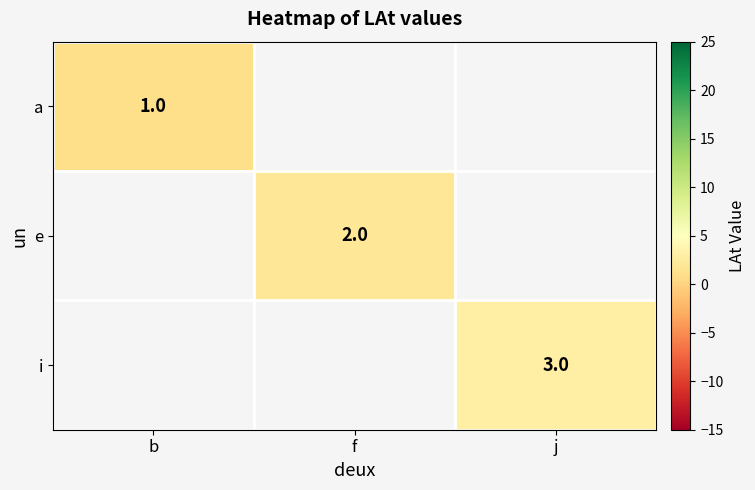

The value of a at b is 1. True or false?

True